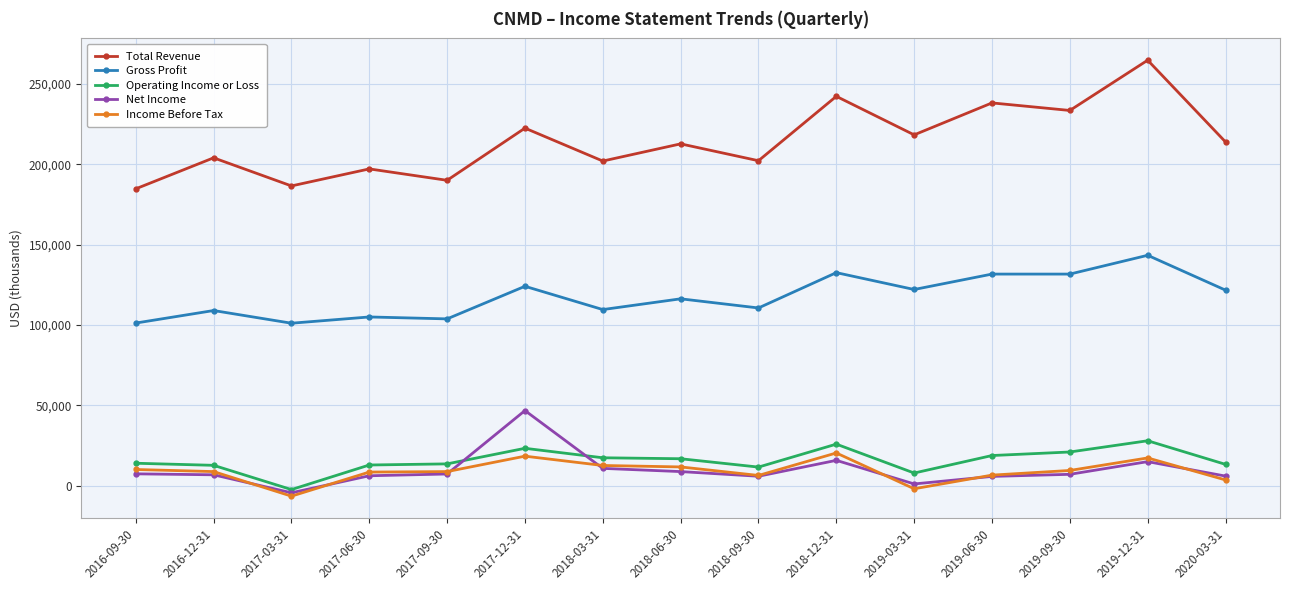

The value of Gross Profit at 2019-12-31 is 74104. True or false?

False